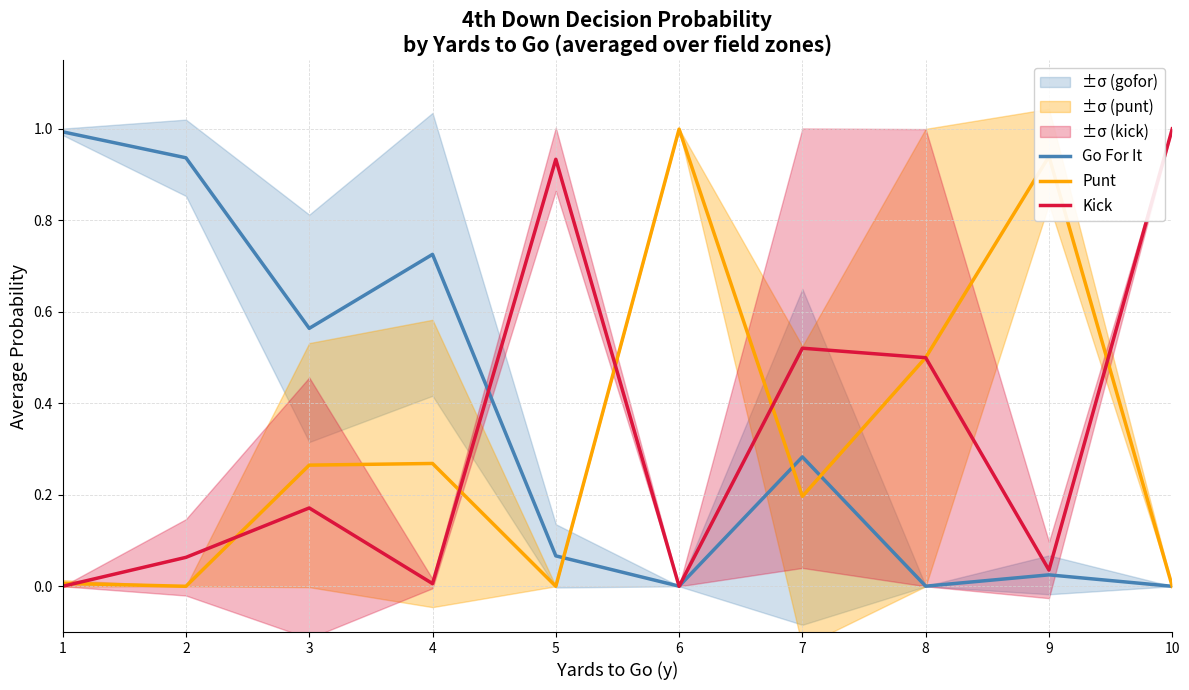

At which category is the sum across all series the highest?

9